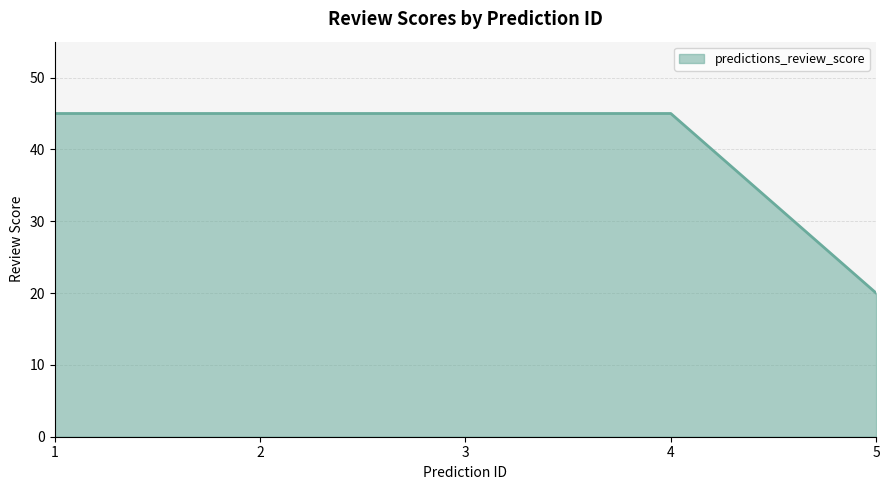

Approximately how many times larger is the value at 2 compared to 1?

1.0